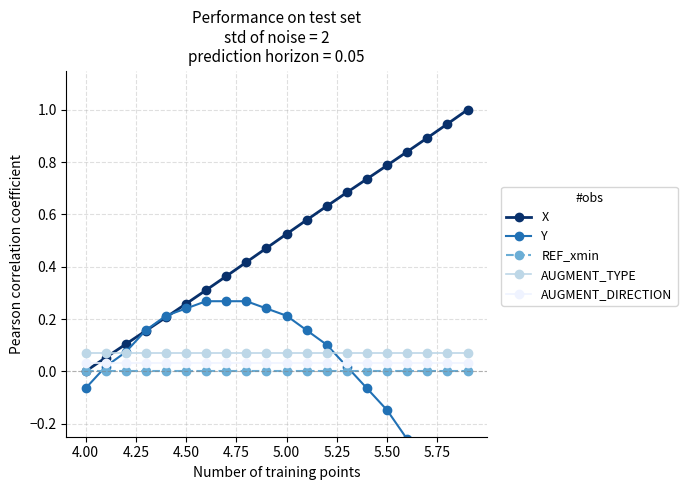

Which series has the largest total across all categories?

X